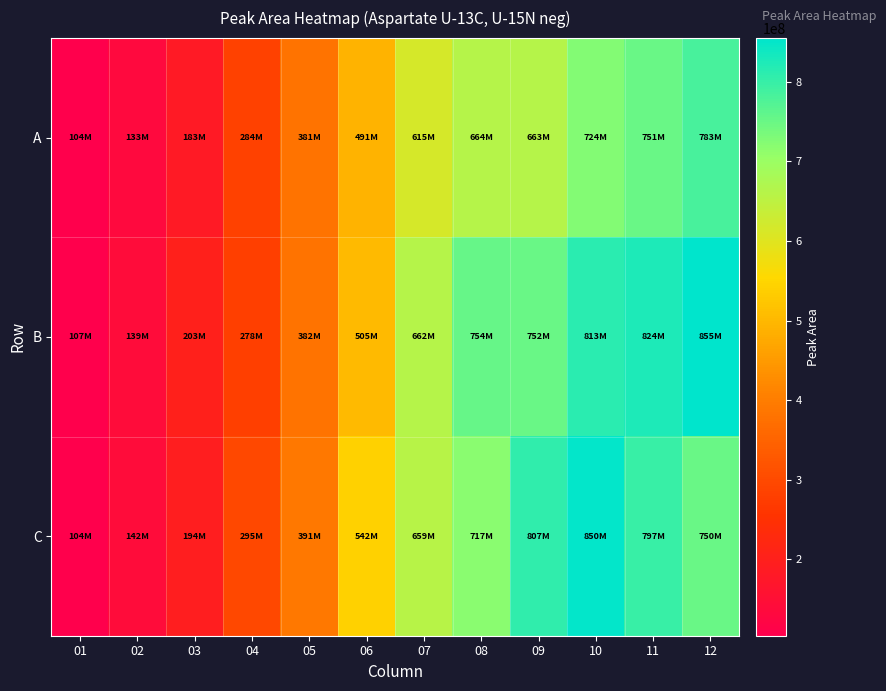

Rank the series at 04 from lowest to highest value.

B, A, C